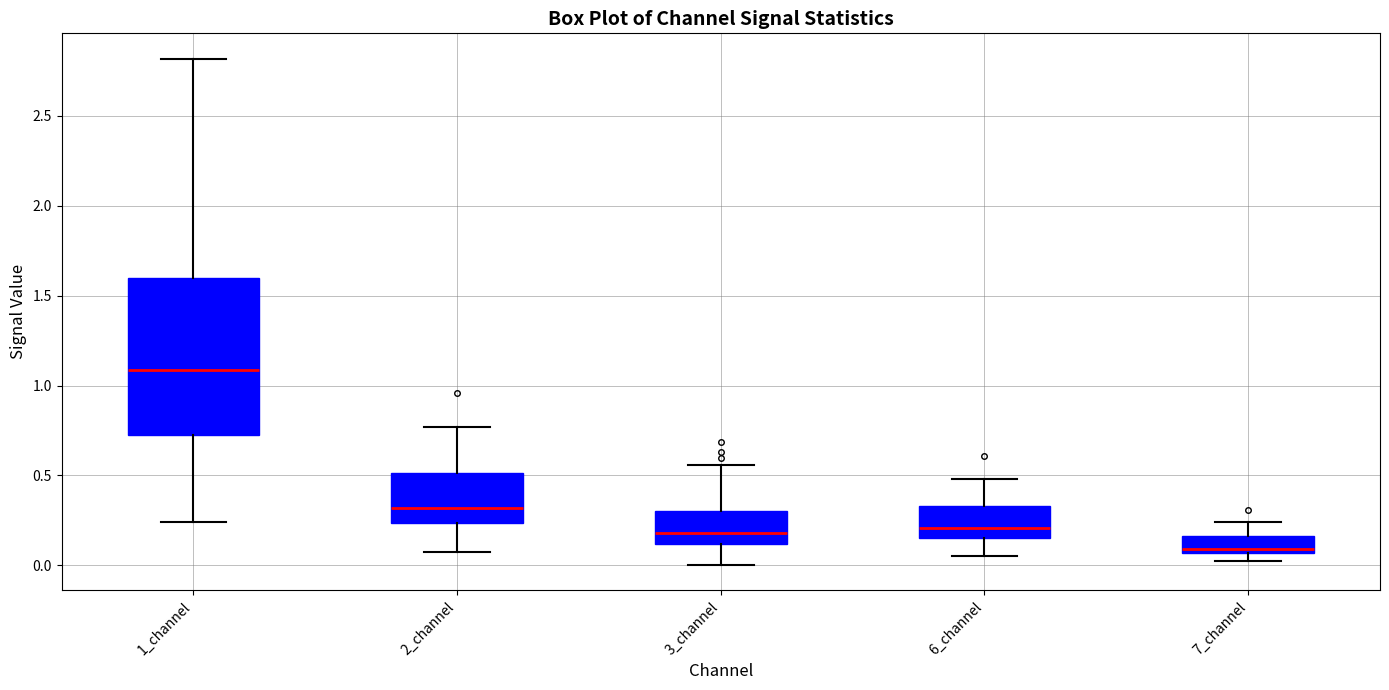

Reading left to right, transcribe this box plot: for each box, give where its median line is, the range the box spans, and where its two whiskers end, as read against the y-axis. The values are not printed on the chart, so give them approximately, as read against the axis.

1_channel: median 1.10, box 0.70 to 1.60, whiskers 0.25 to 2.80
2_channel: median 0.30, box 0.25 to 0.50, whiskers 0.05 to 0.75
3_channel: median 0.20, box 0.10 to 0.30, whiskers 0.00 to 0.55
6_channel: median 0.20, box 0.15 to 0.35, whiskers 0.05 to 0.50
7_channel: median 0.10, box 0.05 to 0.15, whiskers 0.00 to 0.25